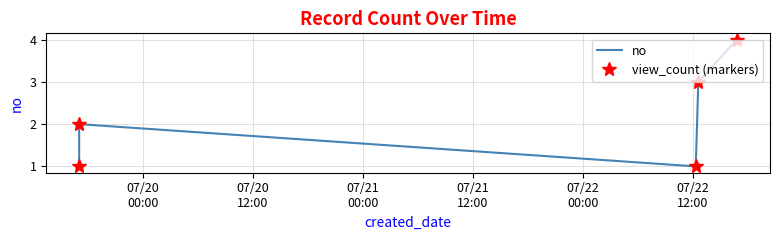

What is the highest value of the no series?

4